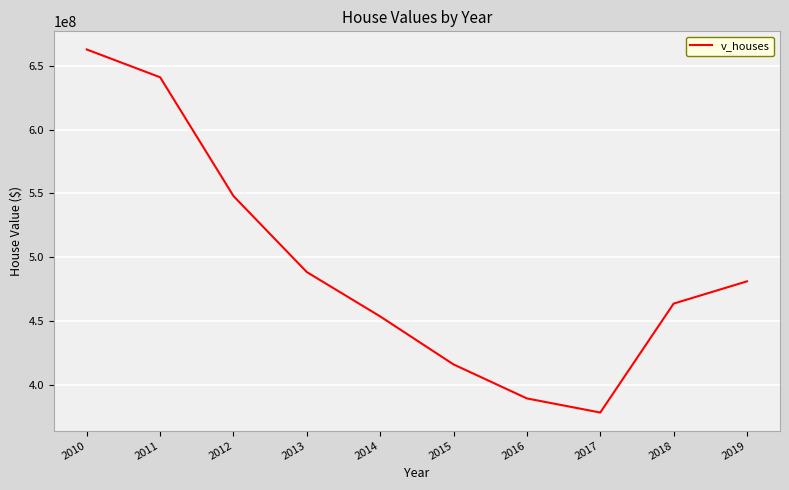

Approximately how many times larger is the value at 2018 compared to 2011?

0.7